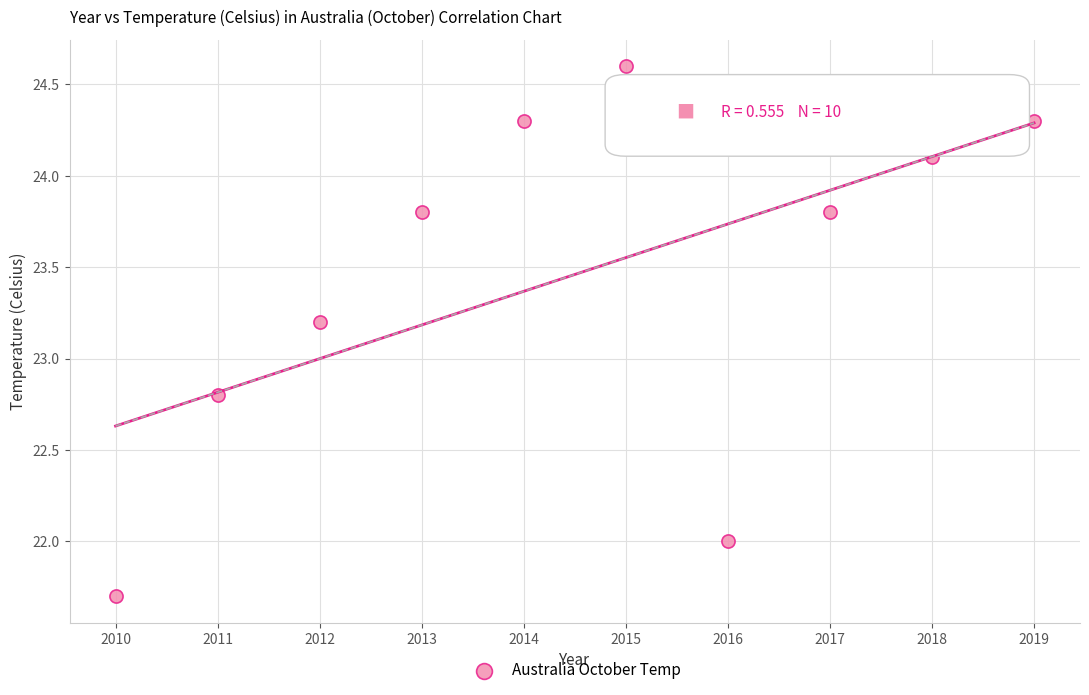

What is the average X value?

2014.5